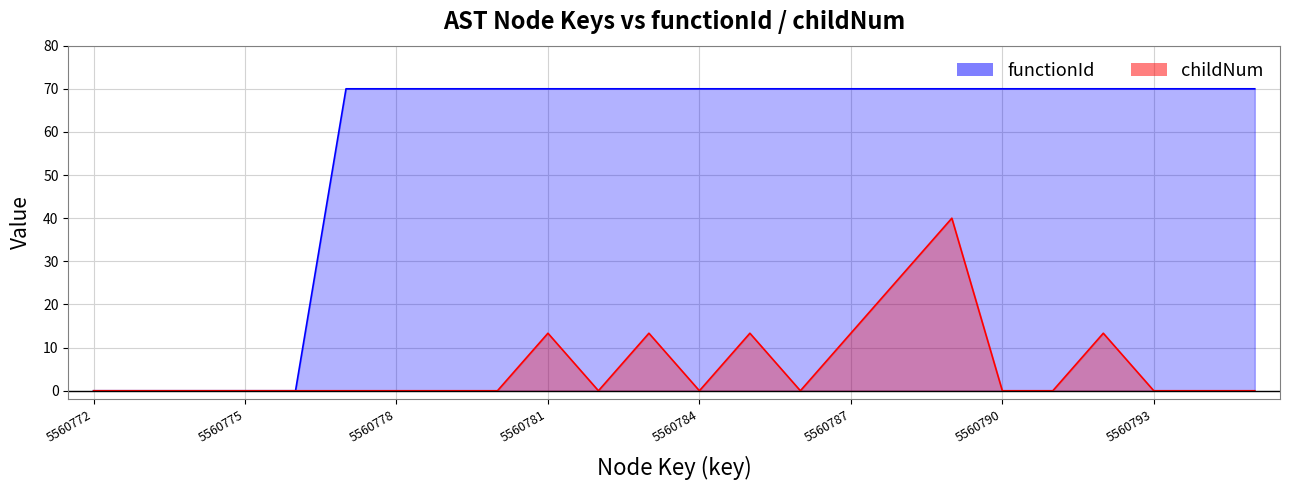

What position from the left is 5560787?

16